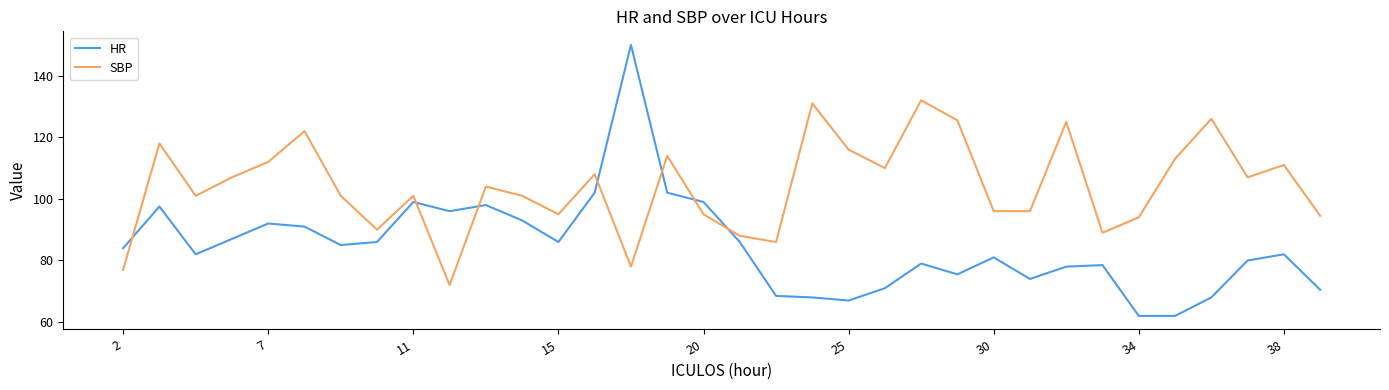

Rank the series by their average value, from highest to lowest.

SBP, HR